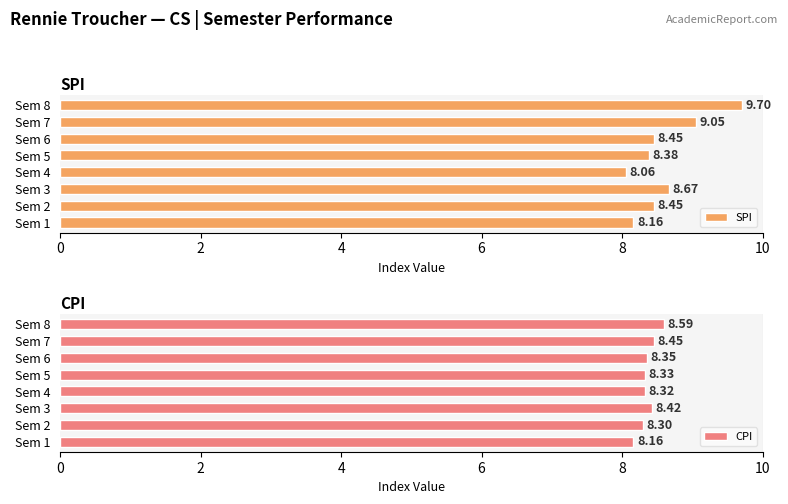

At how many categories does at least one series exceed 8?

8